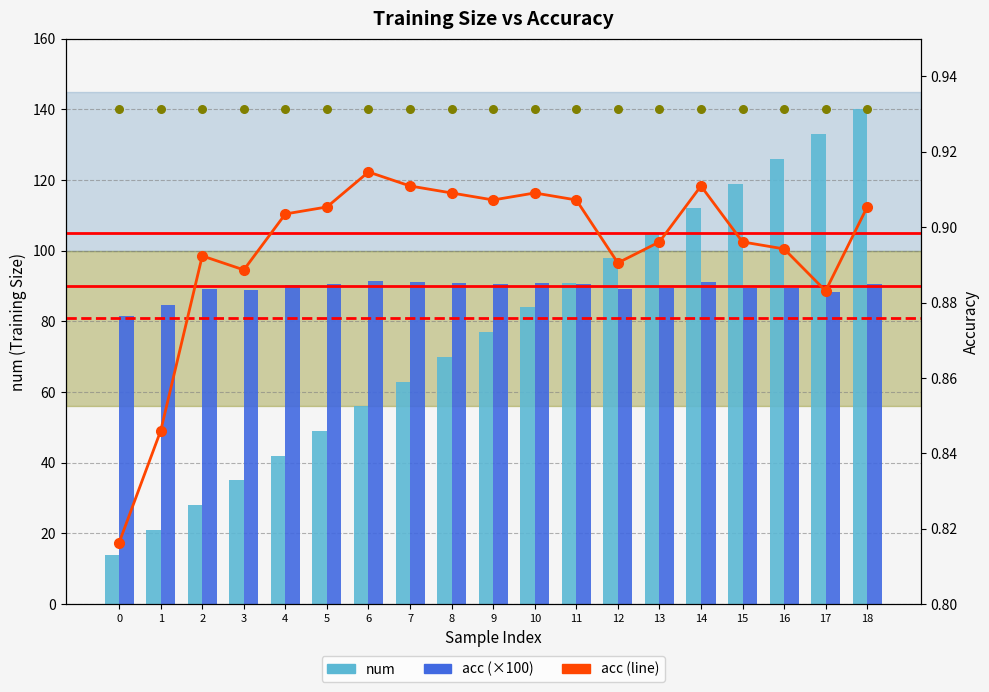

Is the value of num at 11 greater than the value of acc at 16?

Yes